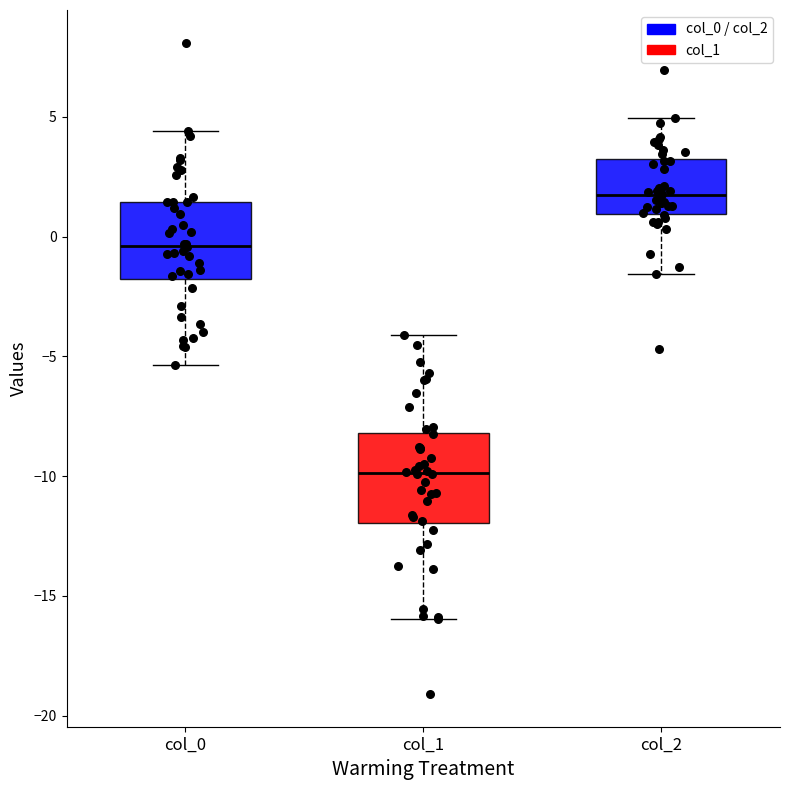

Which box is the tallest, from its lower edge to its upper edge?

col_1